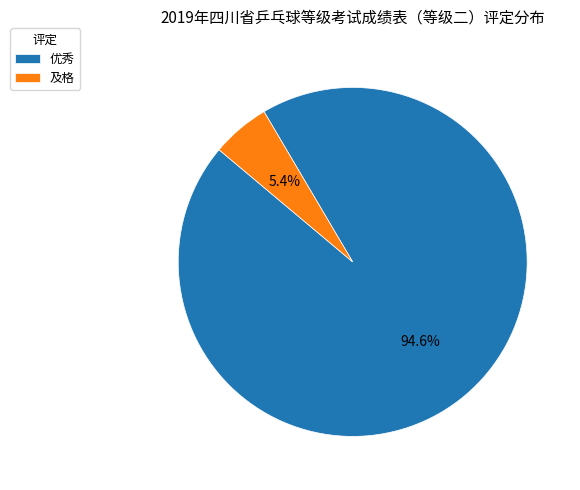

The 及格 slice represents 1% of the pie. True or false?

False